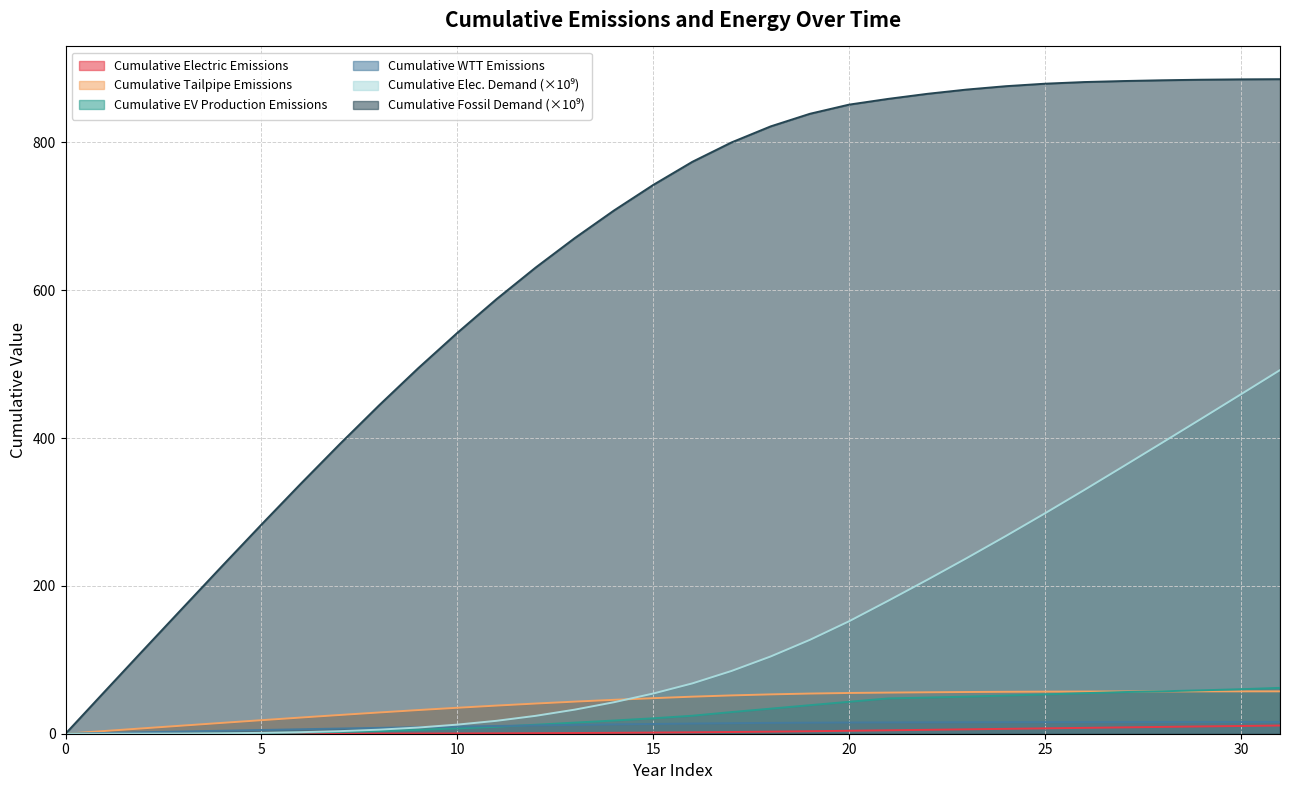

What is the difference between the second highest and second lowest values in the cum_ev_prod series?

60.2